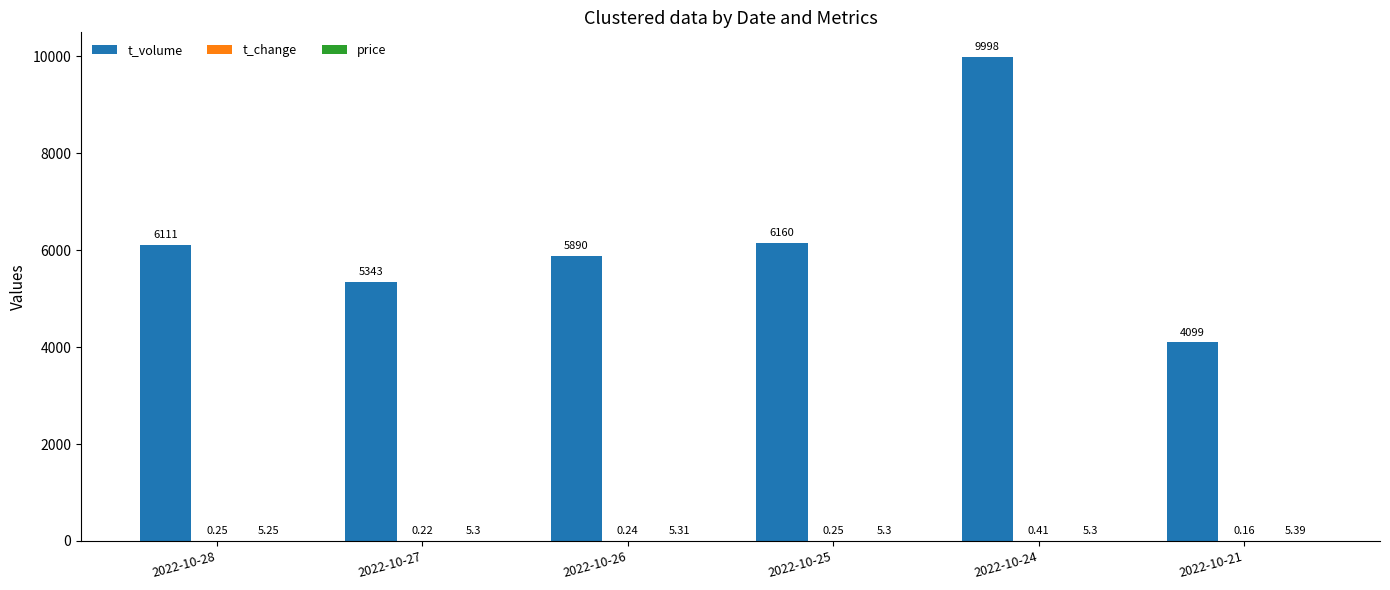

Which series has the widest spread of values?

t_volume